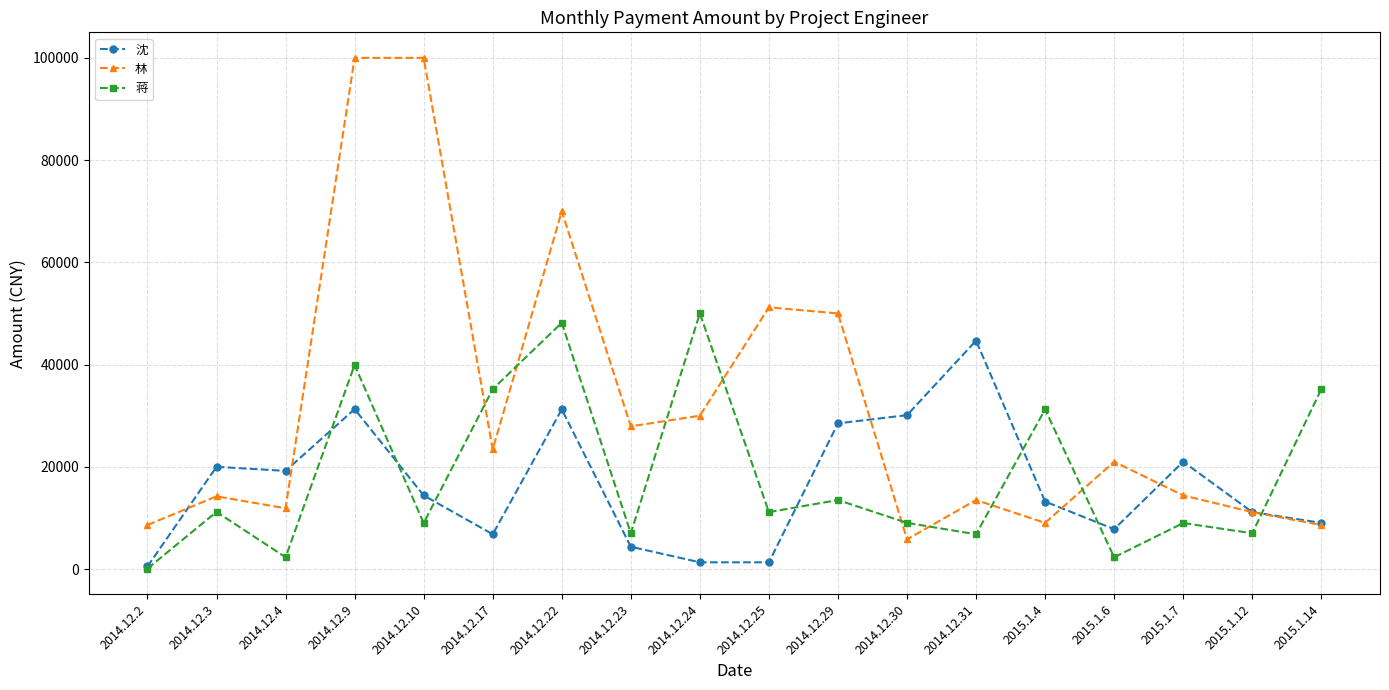

How many times do 林 and 蒋 cross each other?

9